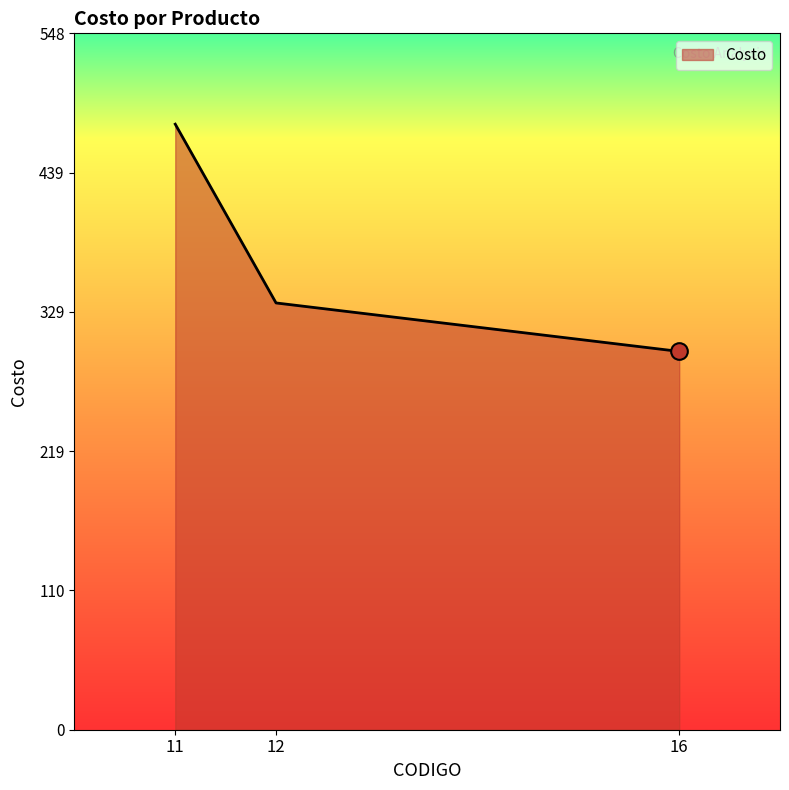

The chart shows a value of 437.4 at 12. True or false?

False